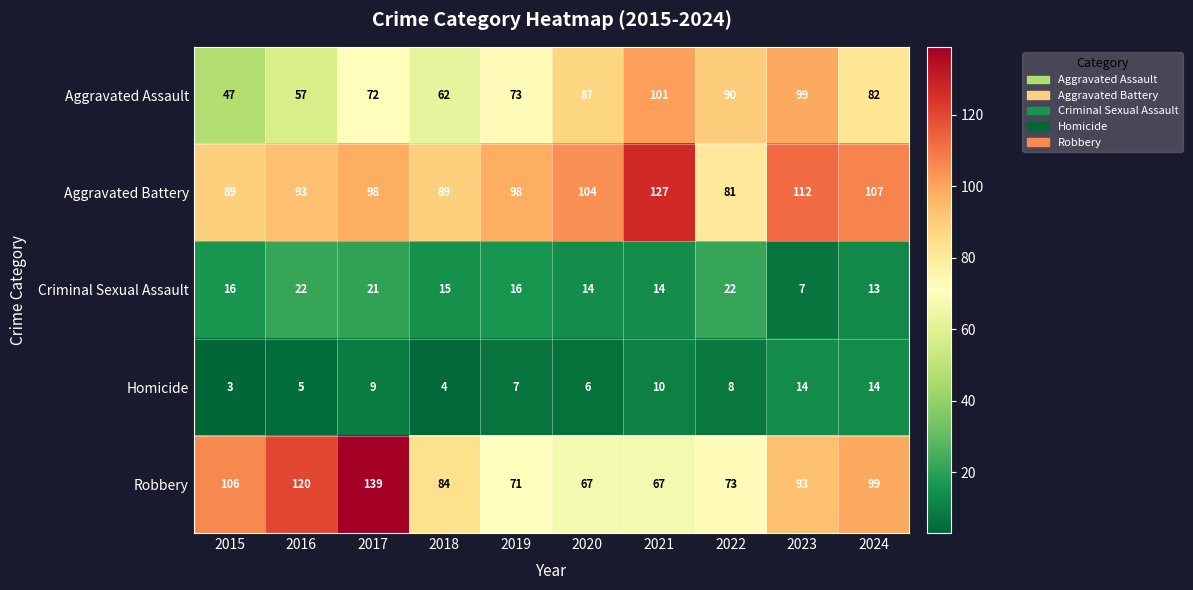

Which series has the largest range (max minus min)?

Robbery